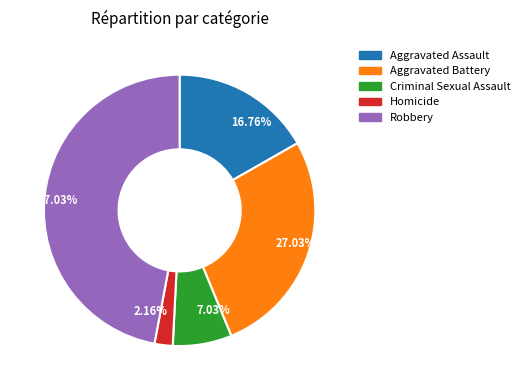

Which category has the smallest portion of the pie?

Homicide